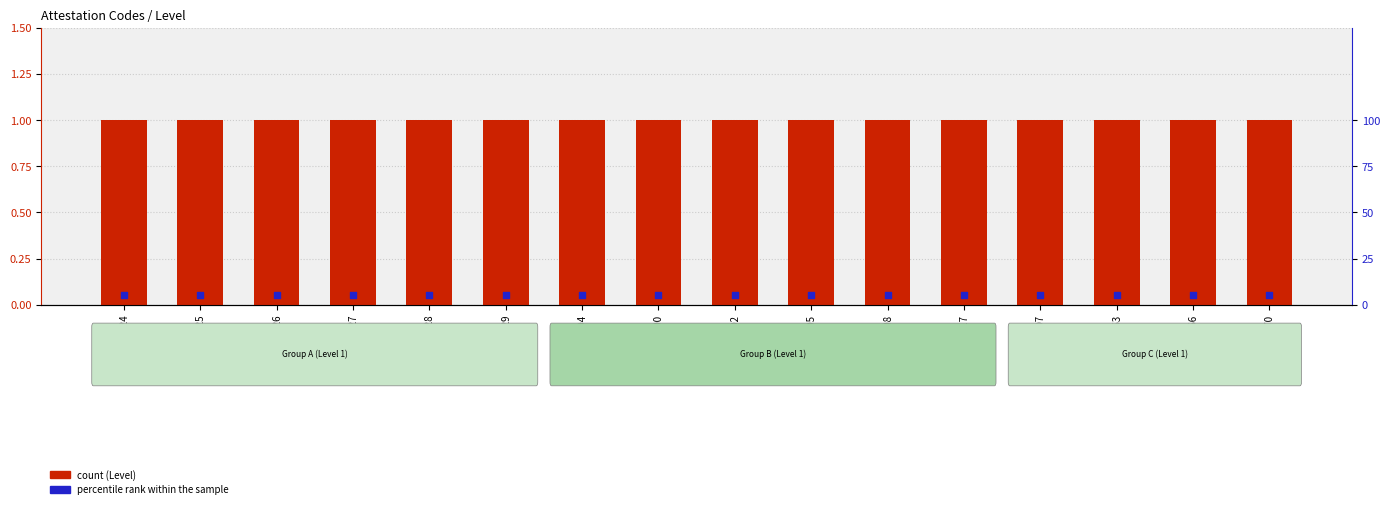

At which category is the sum across all series the highest?

DIP24